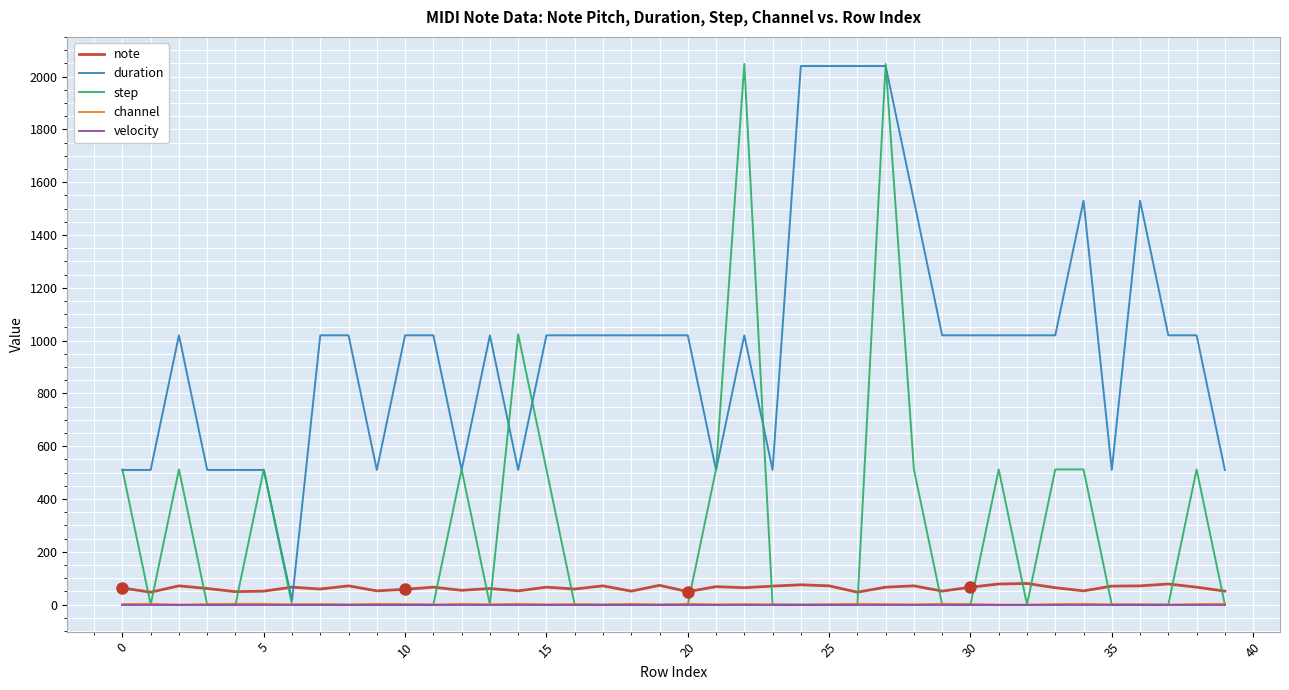

Which series has the largest total across all categories?

duration